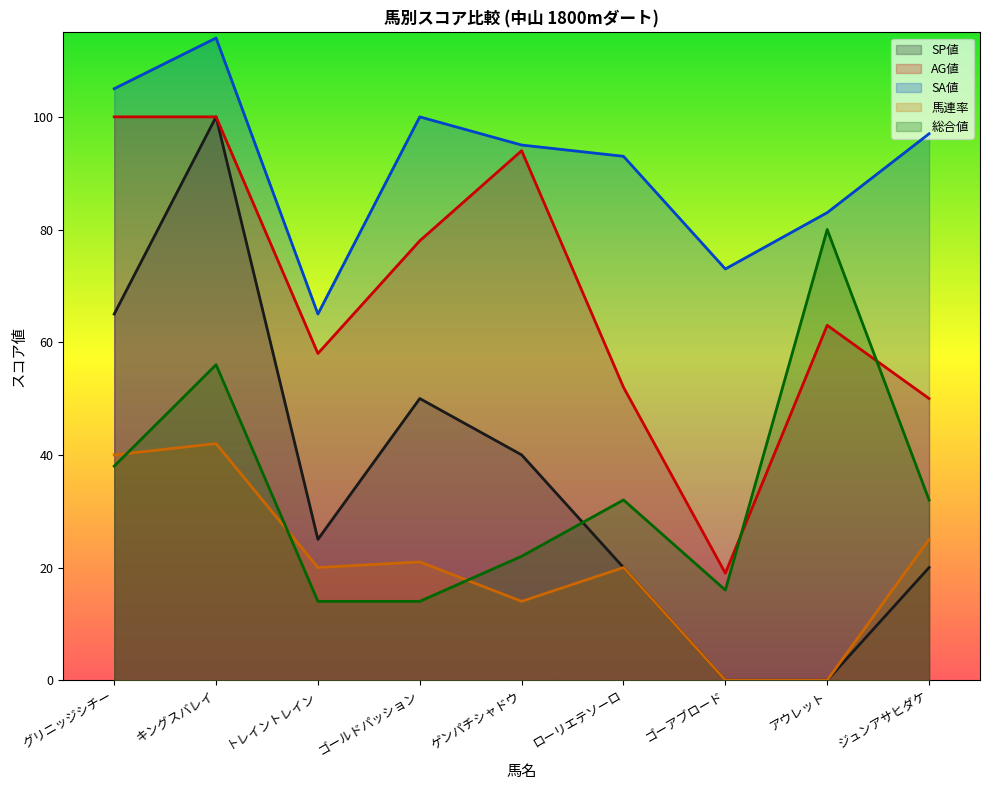

What are all the series names shown in the legend?

SP値, AG値, SA値, 馬連率, 総合値